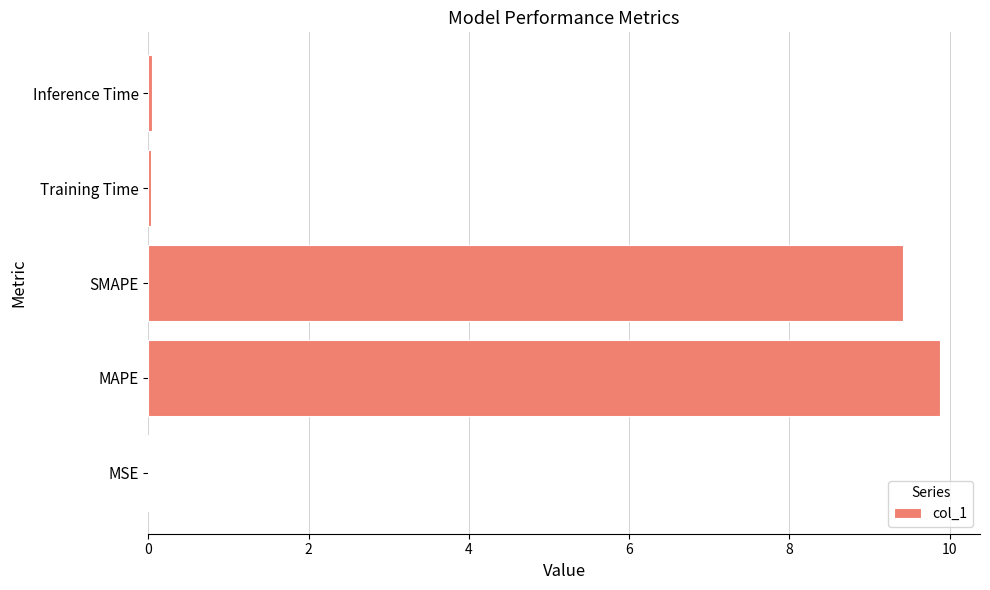

What is the maximum value shown in the chart?

9.9